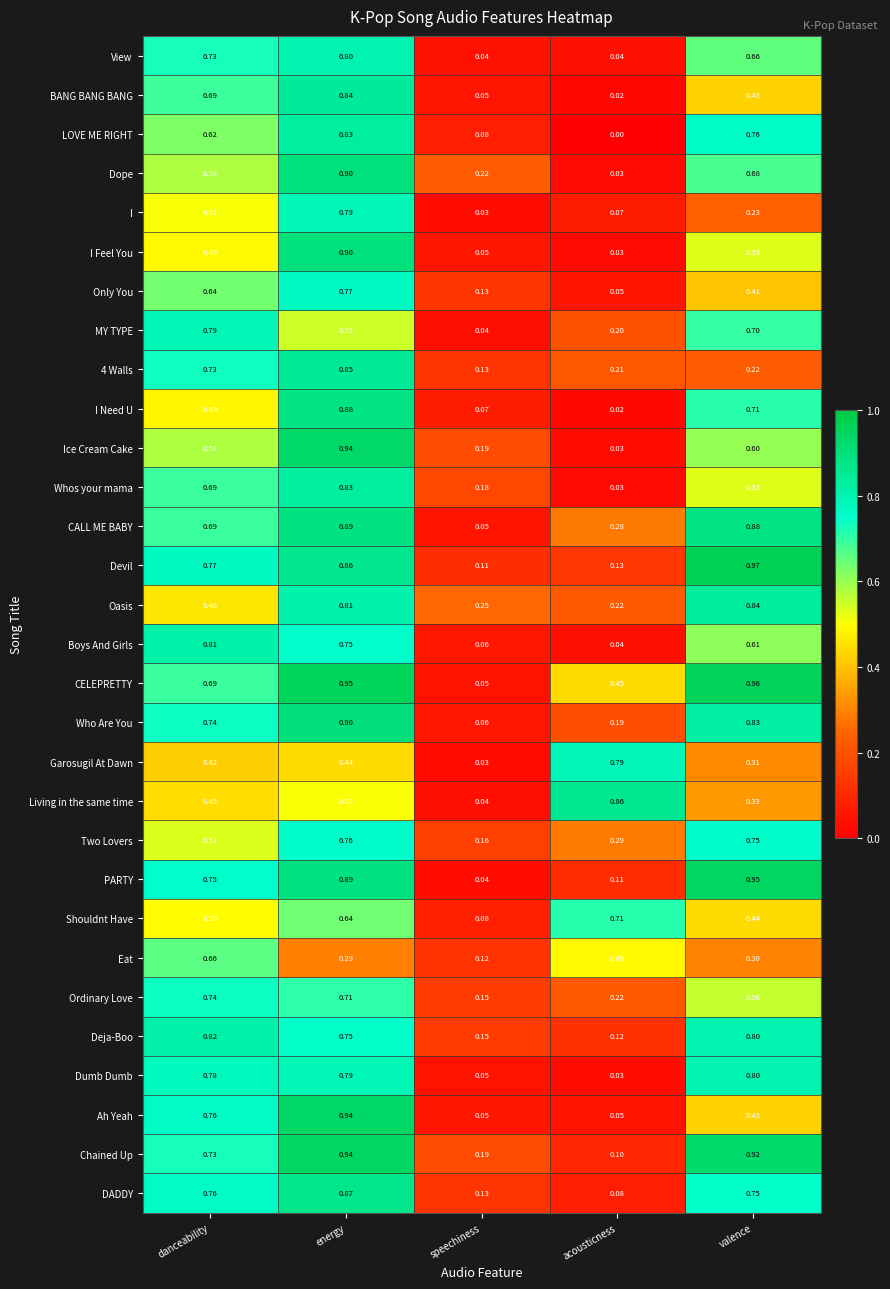

Rank the categories by Whos your mama value from highest to lowest.

energy, danceability, valence, speechiness, acousticness